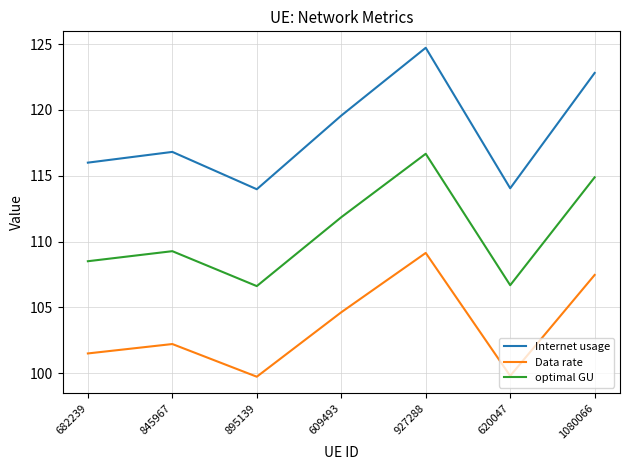

Does the chart have visible grid lines?

Yes